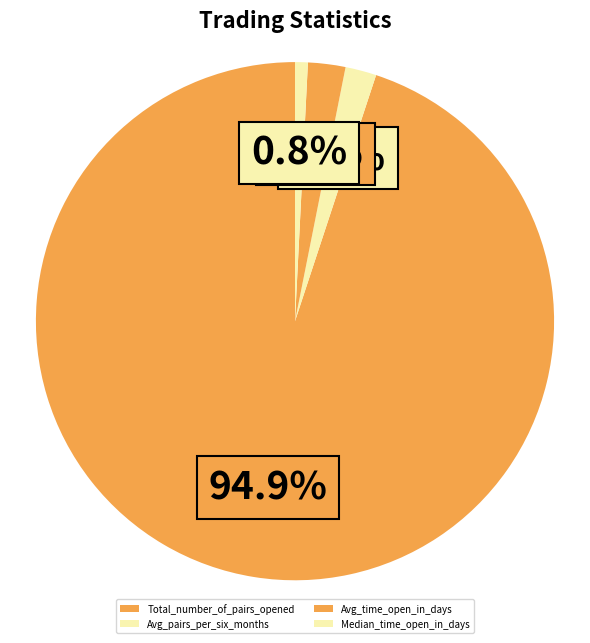

Between Median_time_open_in_days and Avg_pairs_per_six_months, which is larger?

Avg_pairs_per_six_months